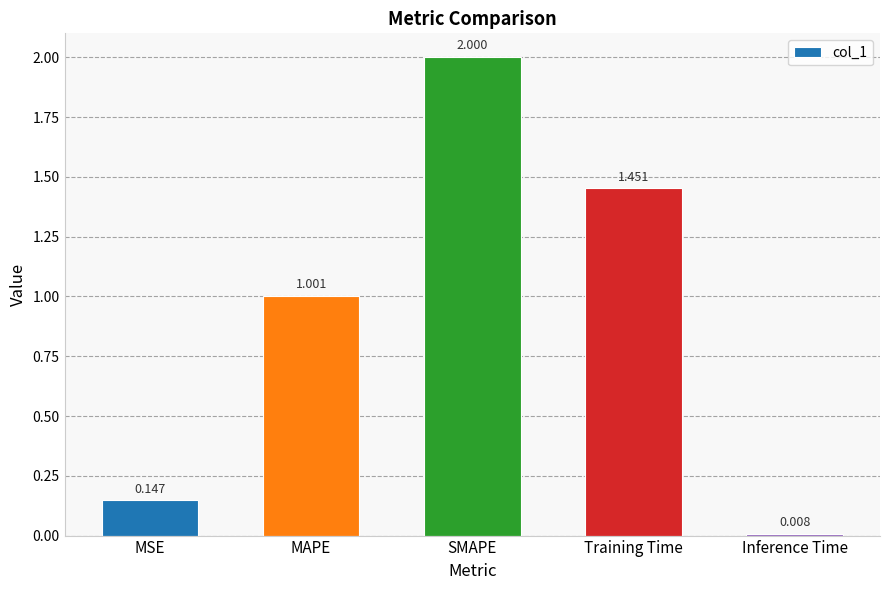

How many bars are there in total?

5